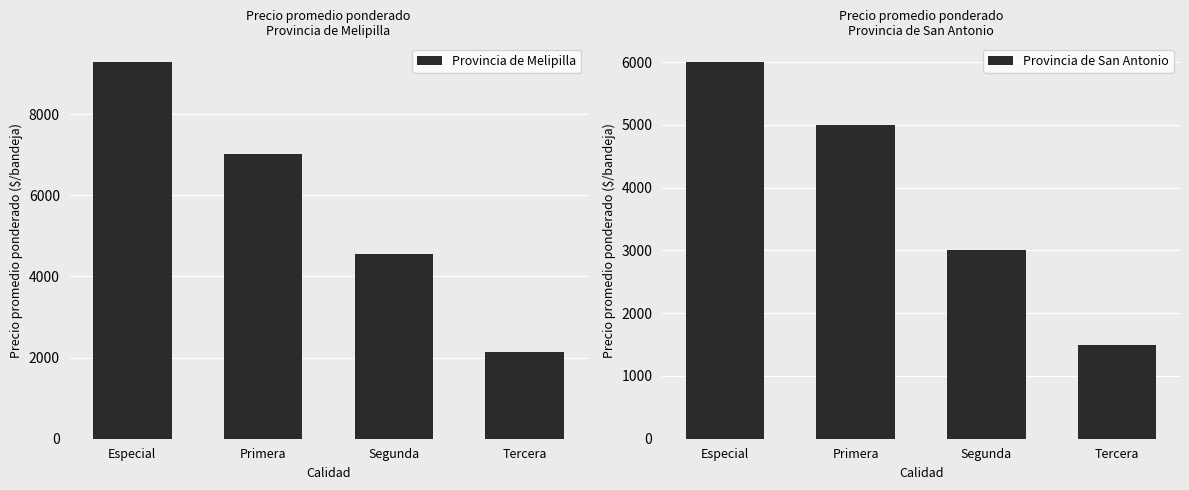

Between Primera and Segunda, which series saw the biggest shift?

Provincia de Melipilla